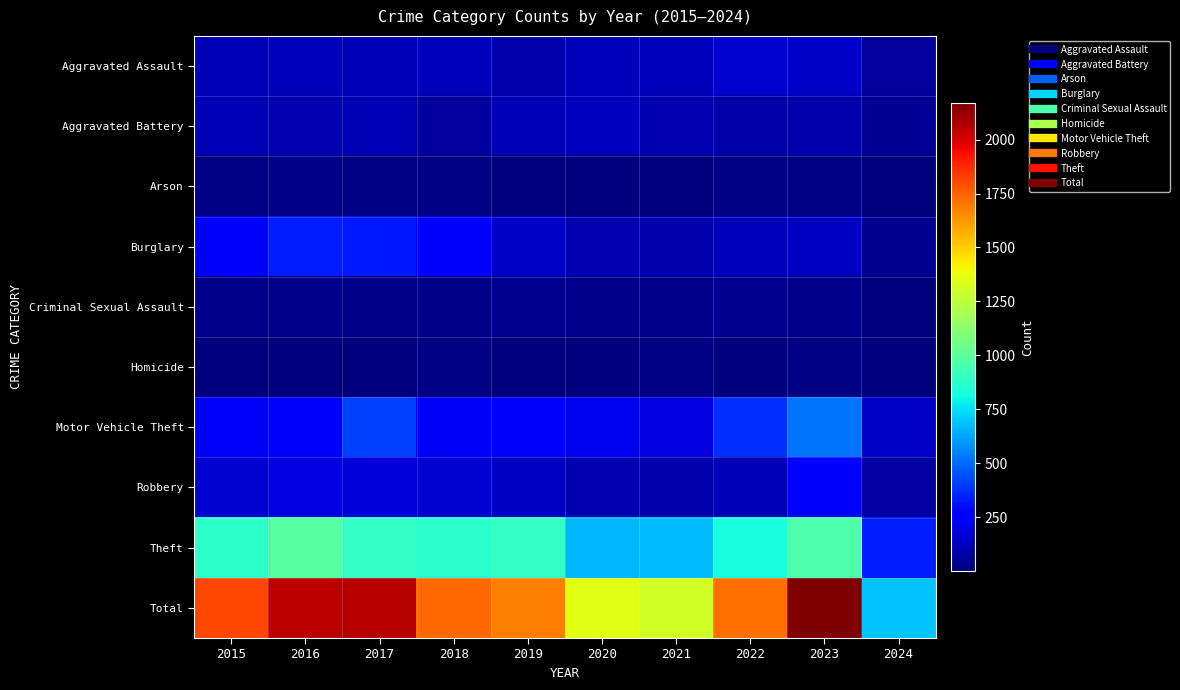

At which category is the sum across all series the highest?

2023